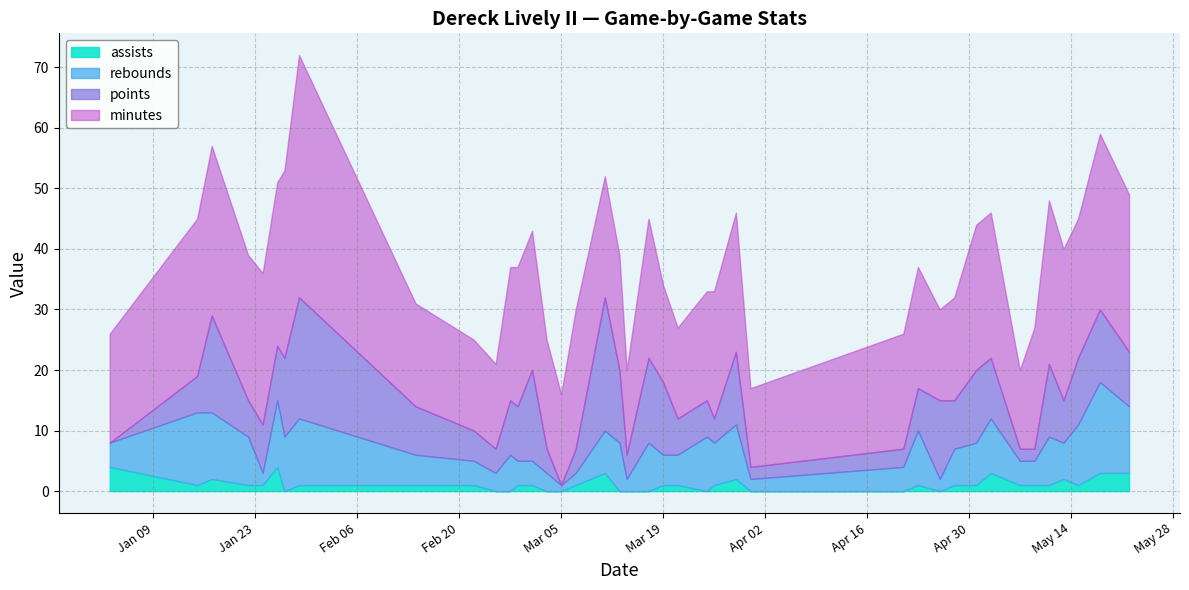

Between 2 and 38, which series saw the biggest shift?

points